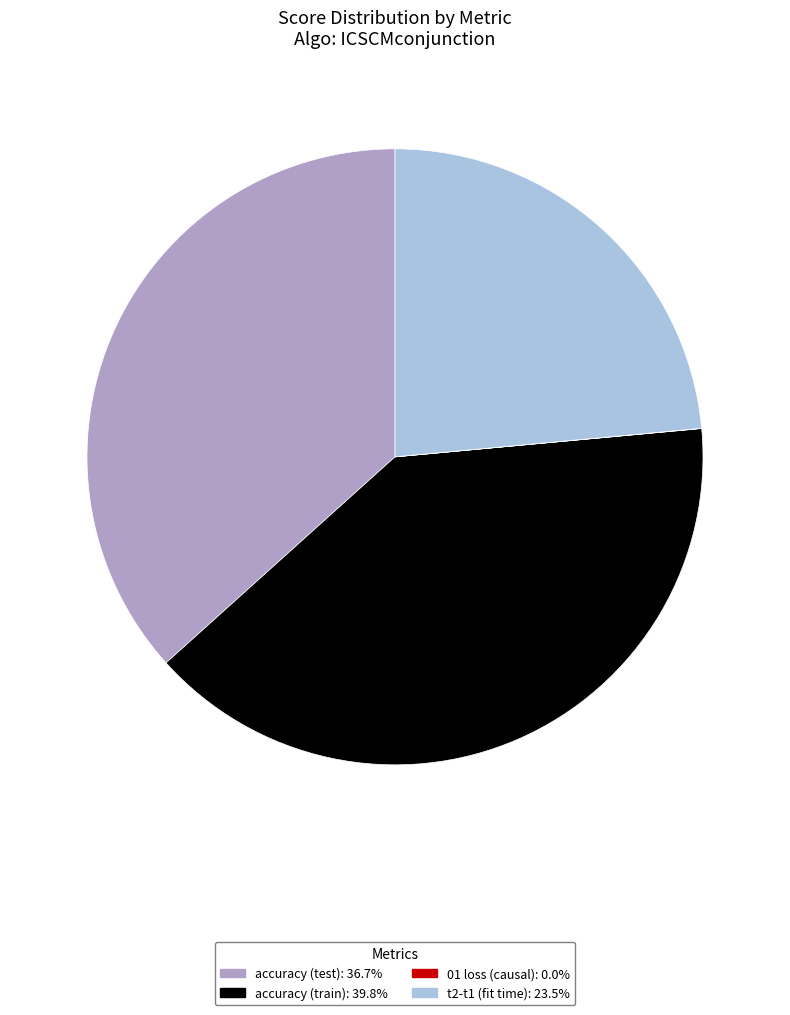

True or false: accuracy (train) accounts for 40% of the total.

True